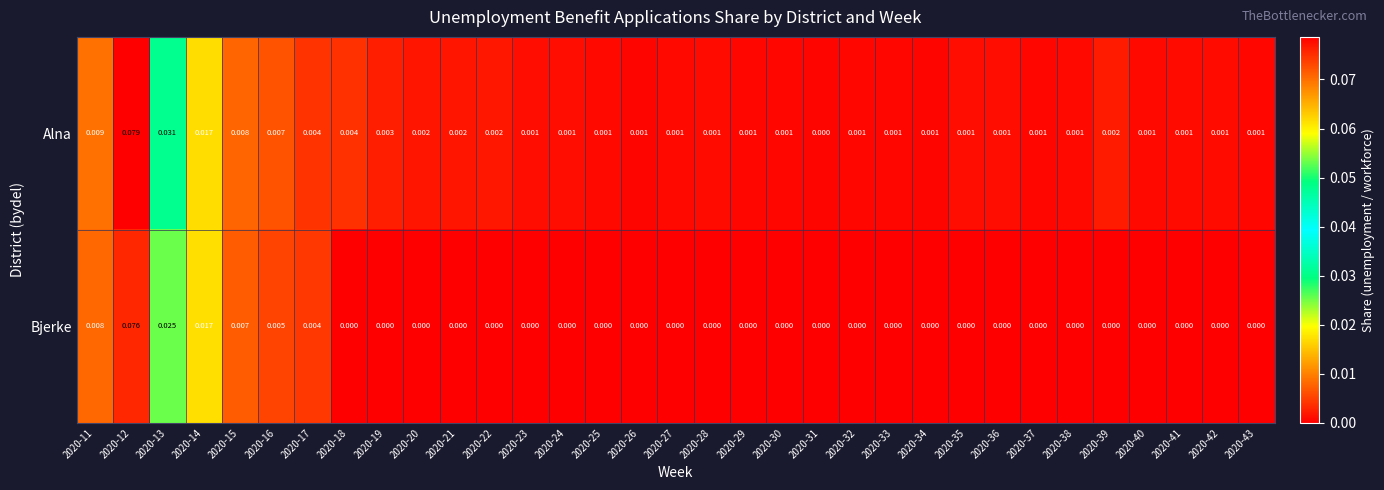

Is the value of Alna at 2020-25 greater than the value of Bjerke at 2020-12?

No